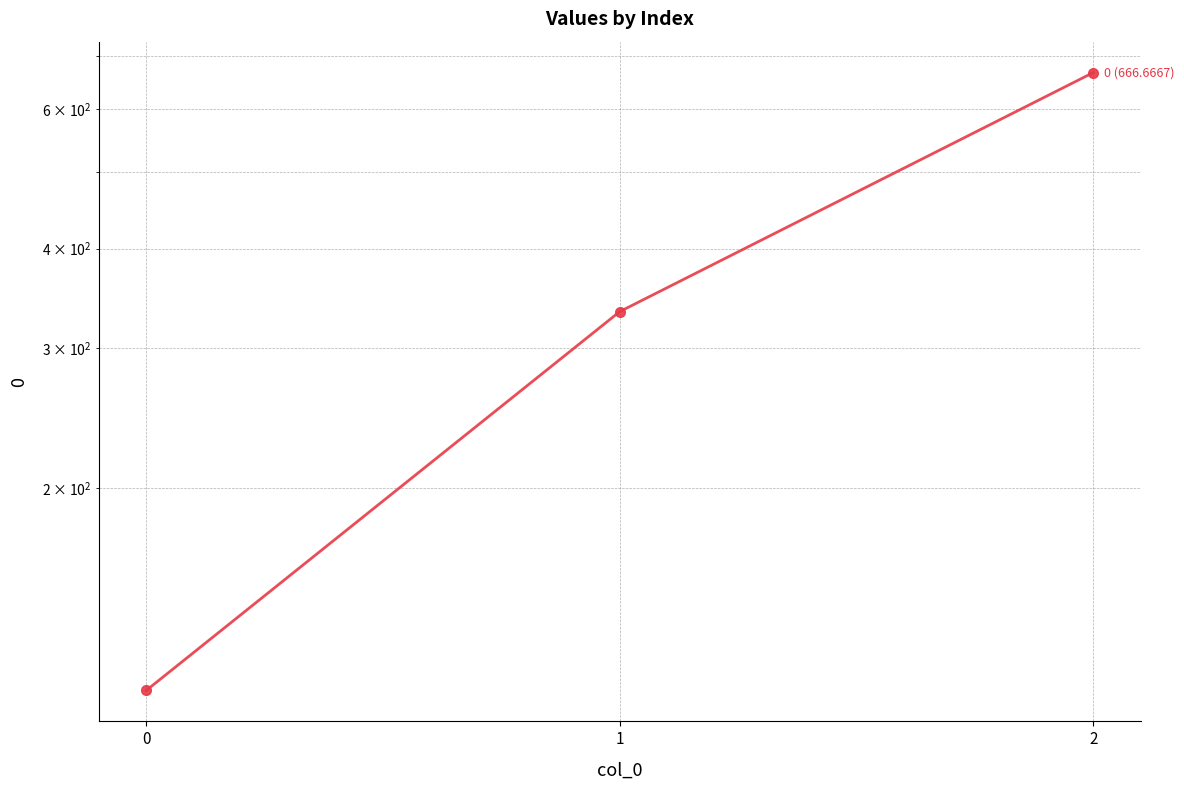

True or false: the data shows 152.4 at 0.

False